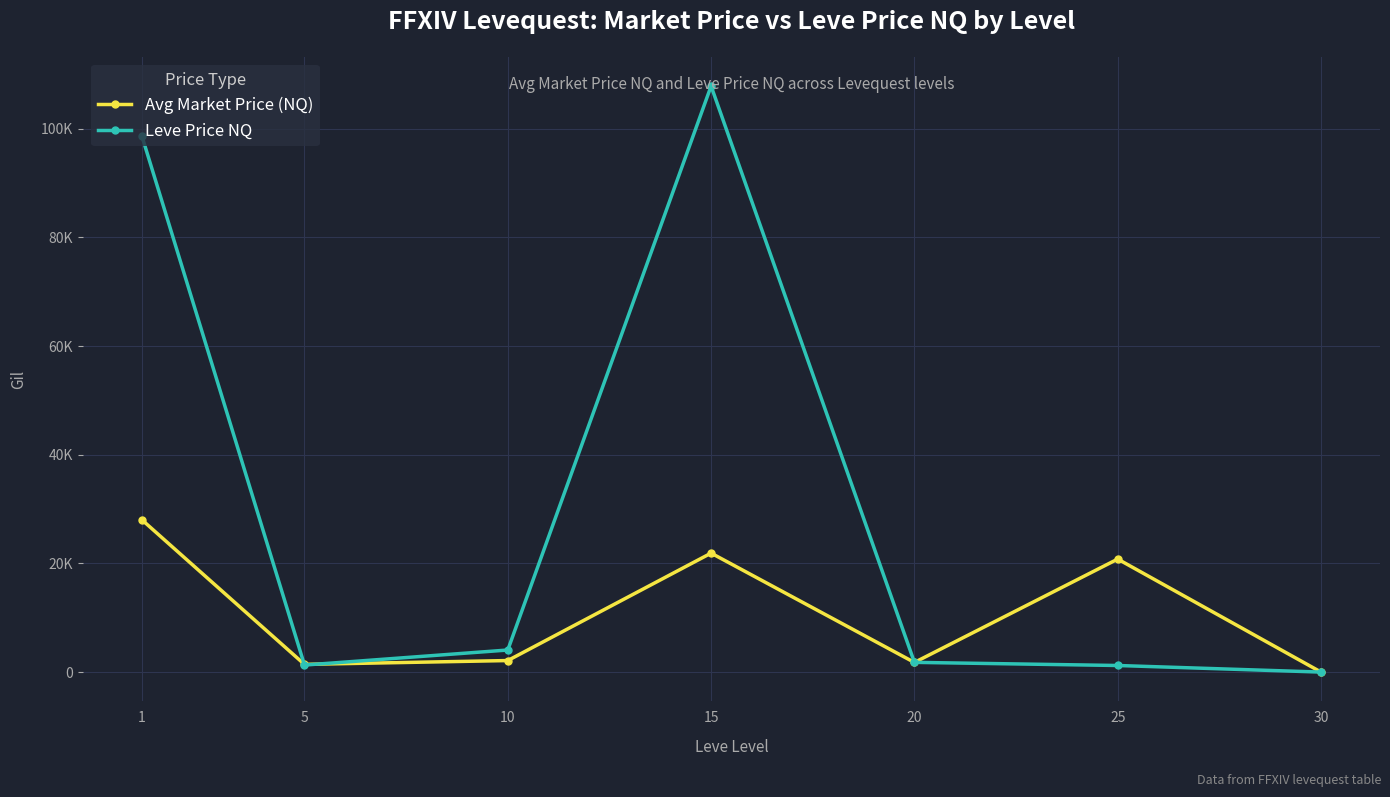

True or false: Avg Market Price (NQ) has more than 0 points higher than both neighbors.

True